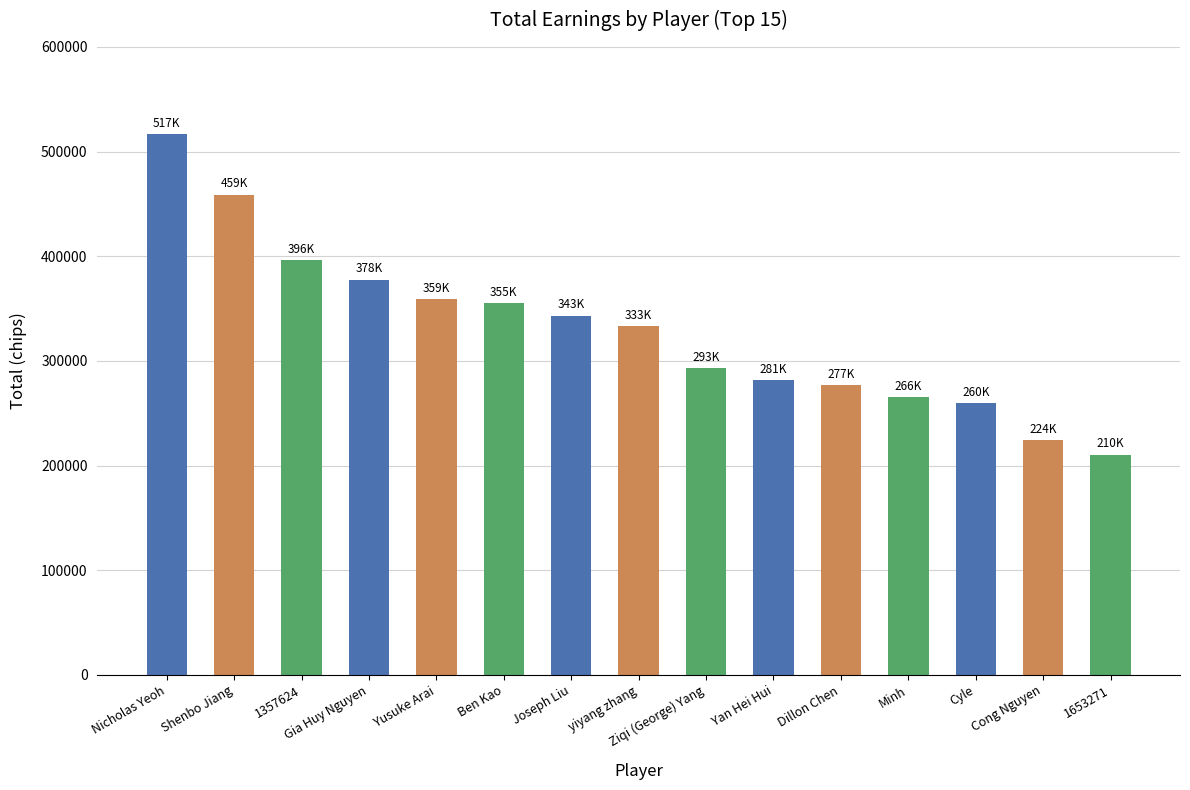

Which label corresponds to the smallest value in the chart?

1653271